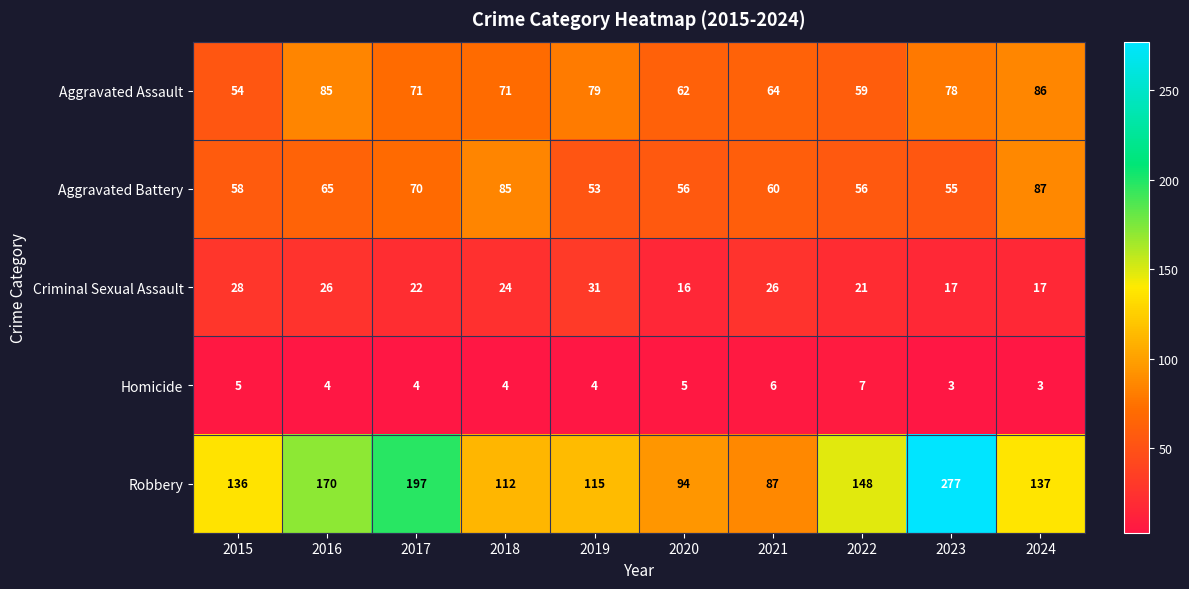

The Aggravated Assault series shows 85 at 2016. True or false?

True